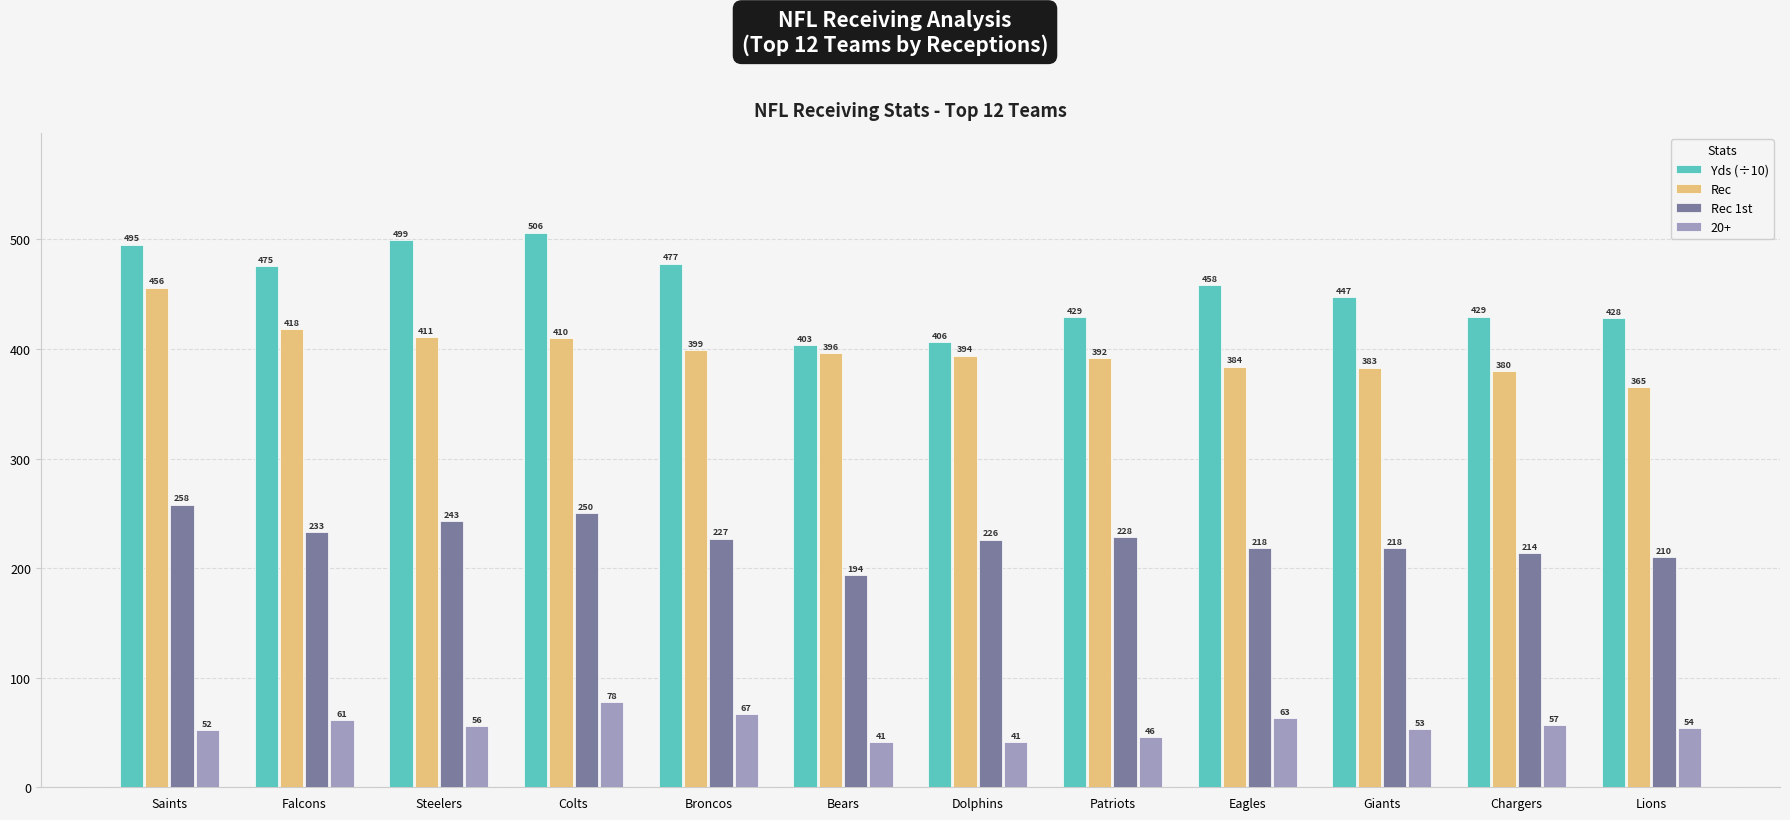

The value of Rec at Bears is 396.0. True or false?

True